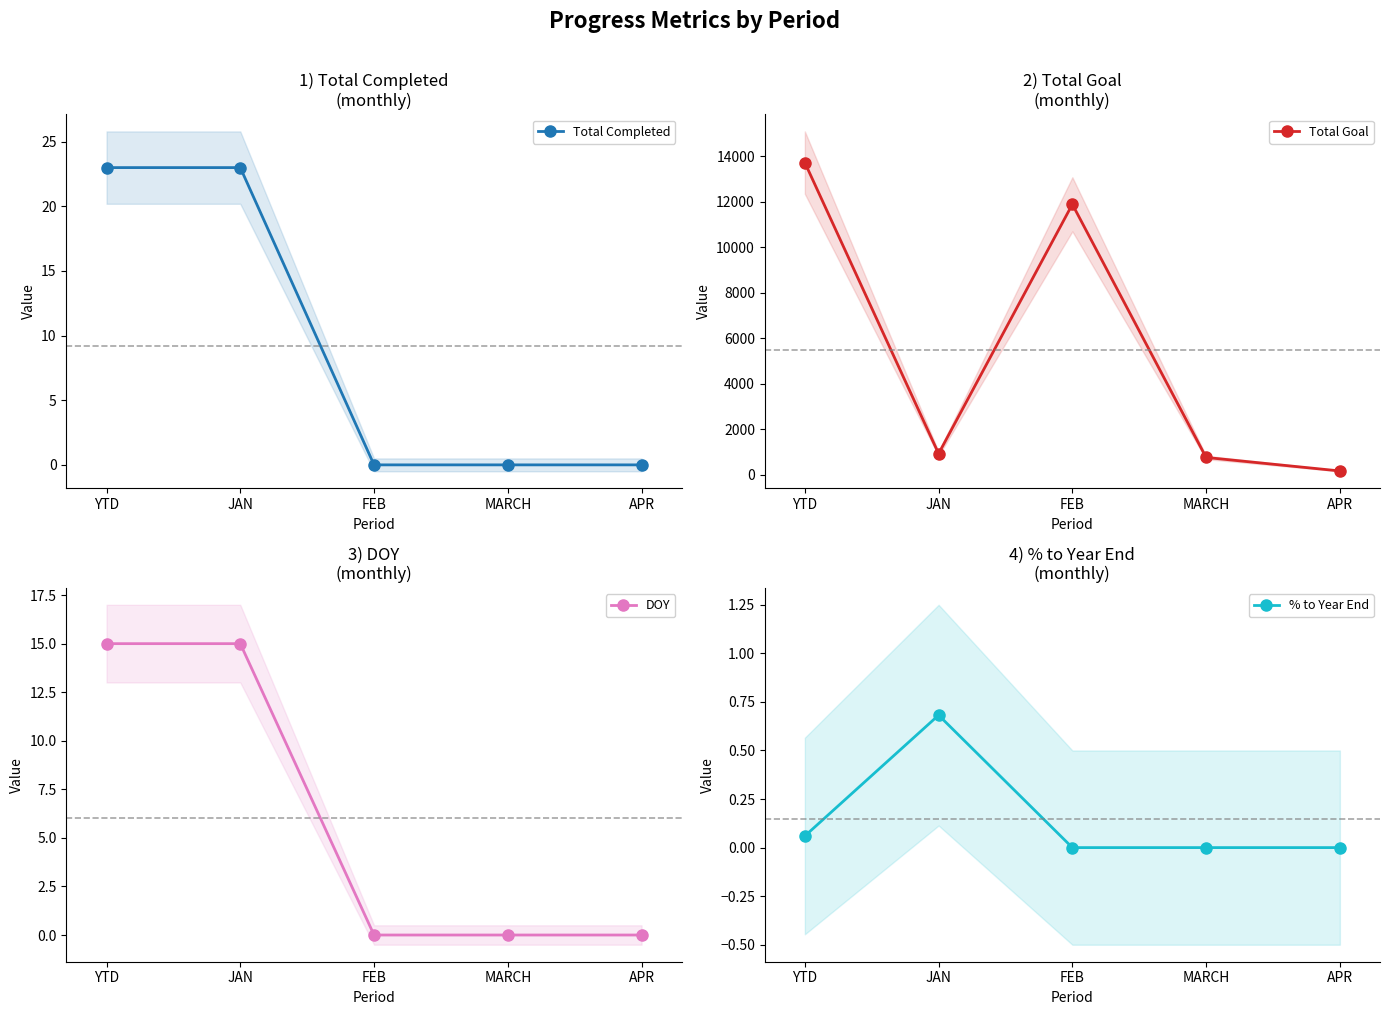

What value does the Total Goal series have at YTD?

13721